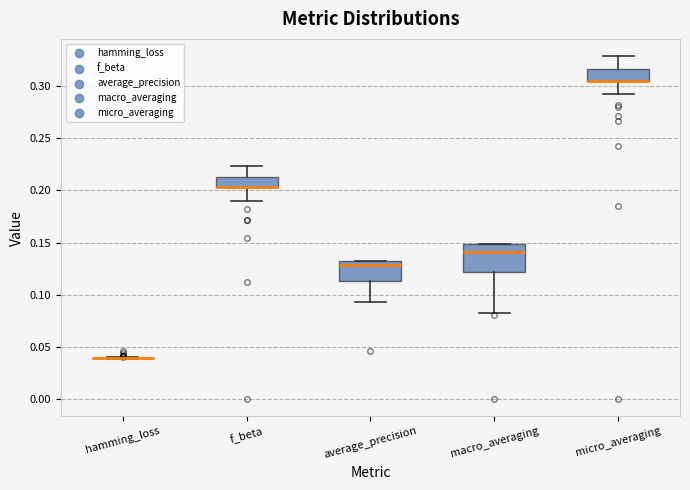

Reading left to right, read every box against the y-axis: the position of its median line, the range the box covers, and the ends of its whiskers. The values are not printed on the chart, so give them approximately, as read against the axis.

hamming_loss: box collapsed to a line at 0.040, whiskers 0.040 to 0.040
f_beta: median 0.205 (drawn on the box's lower edge), box 0.205 to 0.215, whiskers 0.190 to 0.225
average_precision: median 0.130, box 0.115 to 0.135, whiskers 0.095 to 0.135
macro_averaging: median 0.140, box 0.120 to 0.150, whiskers 0.085 to 0.150
micro_averaging: median 0.305 (drawn on the box's lower edge), box 0.305 to 0.315, whiskers 0.290 to 0.330